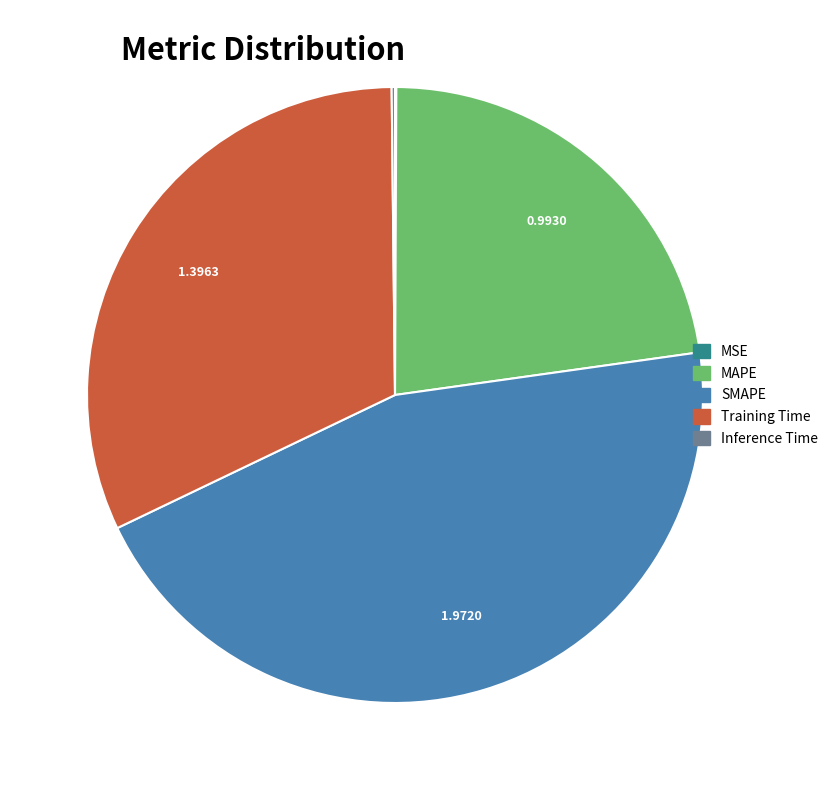

What is the largest slice in the pie chart?

SMAPE